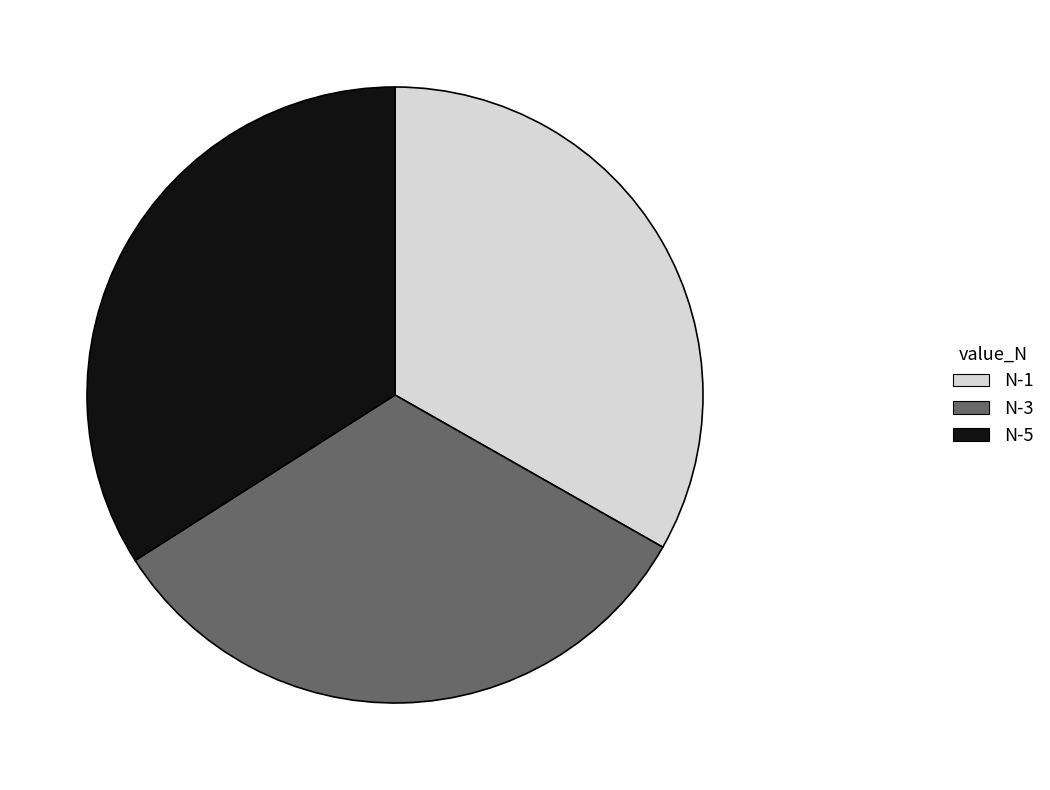

The N-5 slice represents 34% of the pie. True or false?

True